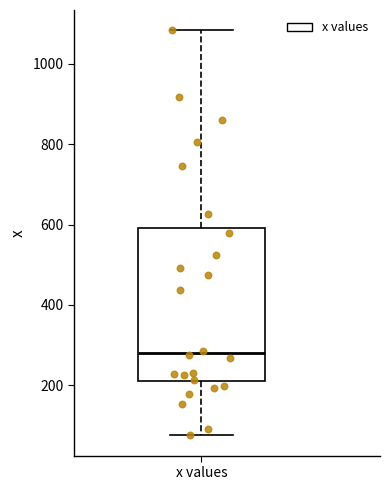

Where is the lower edge of the box for x values on the y-axis? The values are not printed on the chart, so give them approximately, as read against the axis.

220